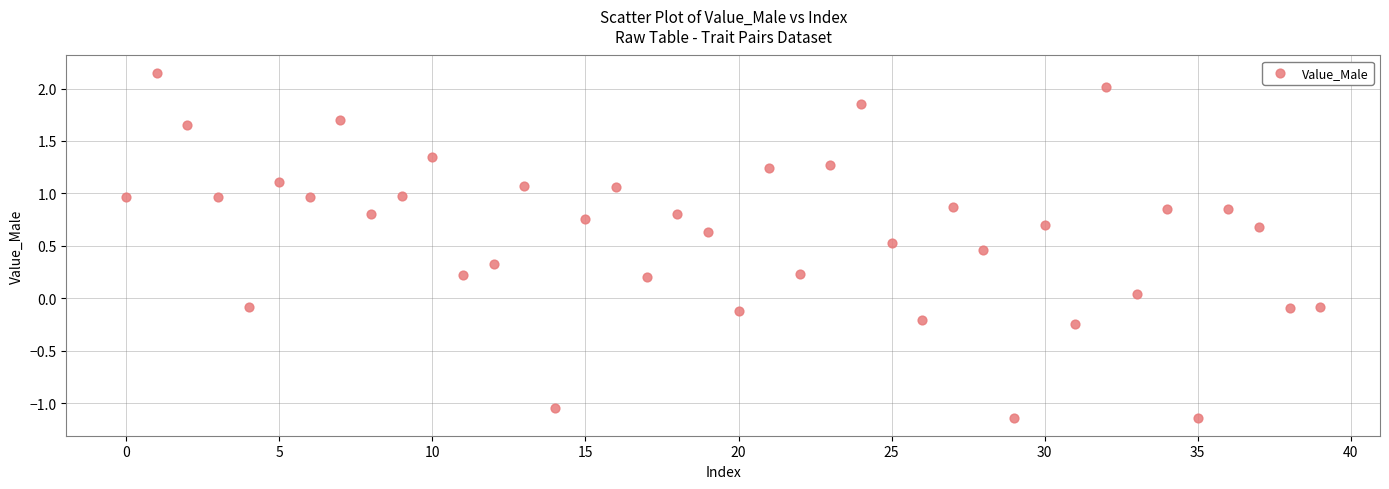

How many data points are displayed?

40